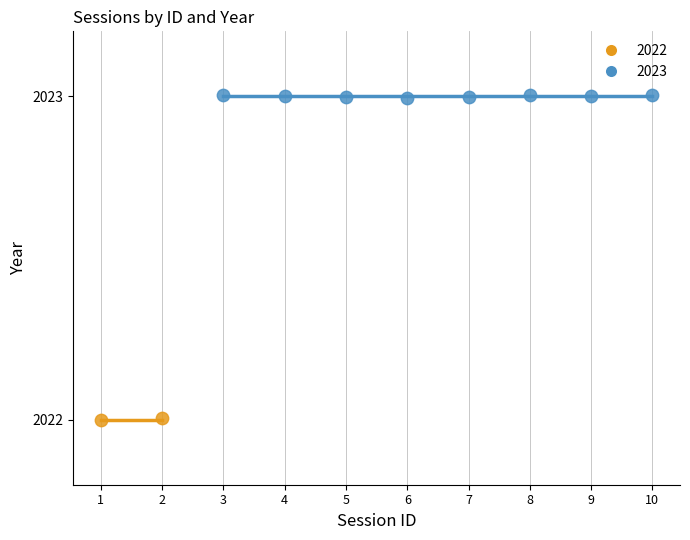

What are all the series names shown in the legend?

2022, 2023